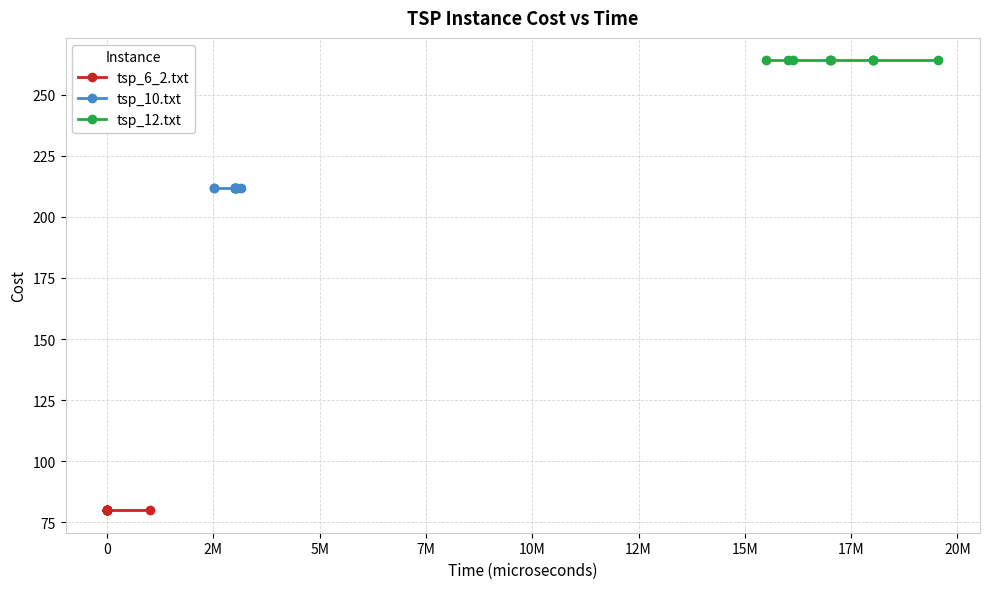

What is the value of the tsp_6_2.txt point at the 8th from the left?

80